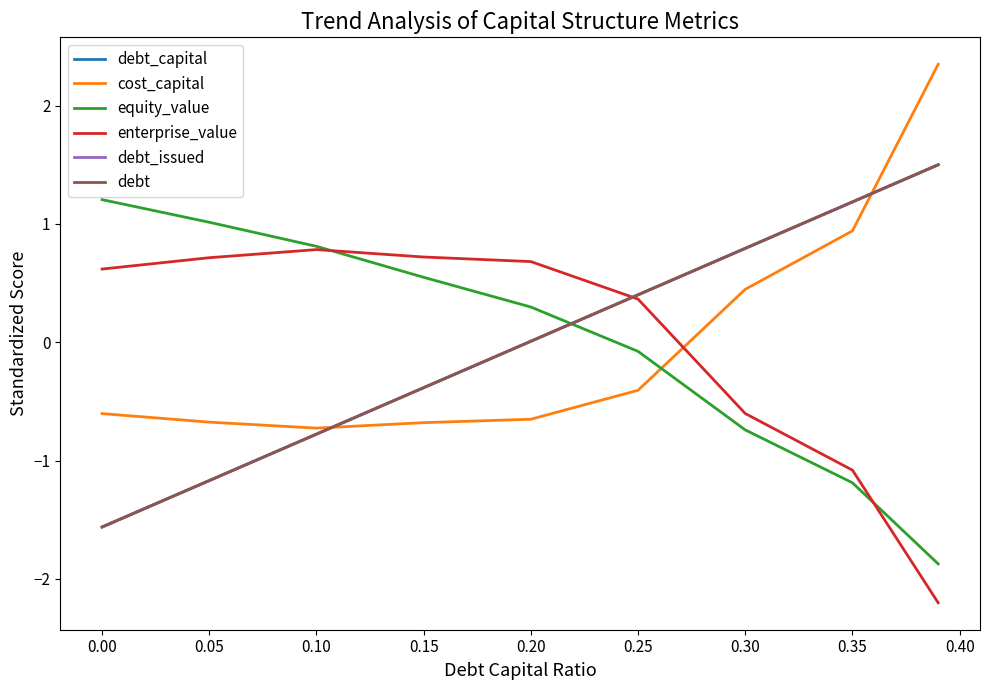

Count the number of data series in this chart.

6